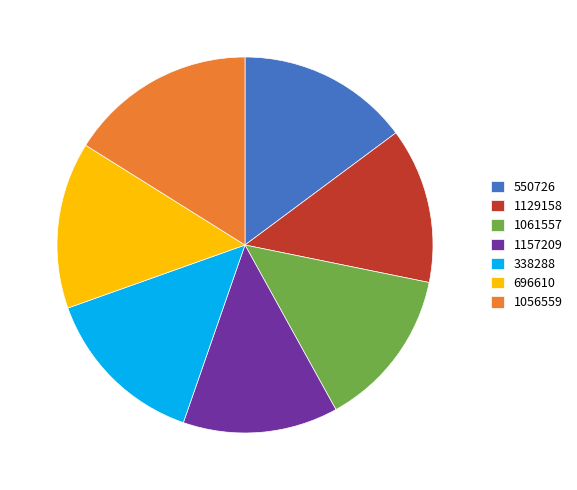

Combined, do 1129158 and 1157209 account for over 50%?

No